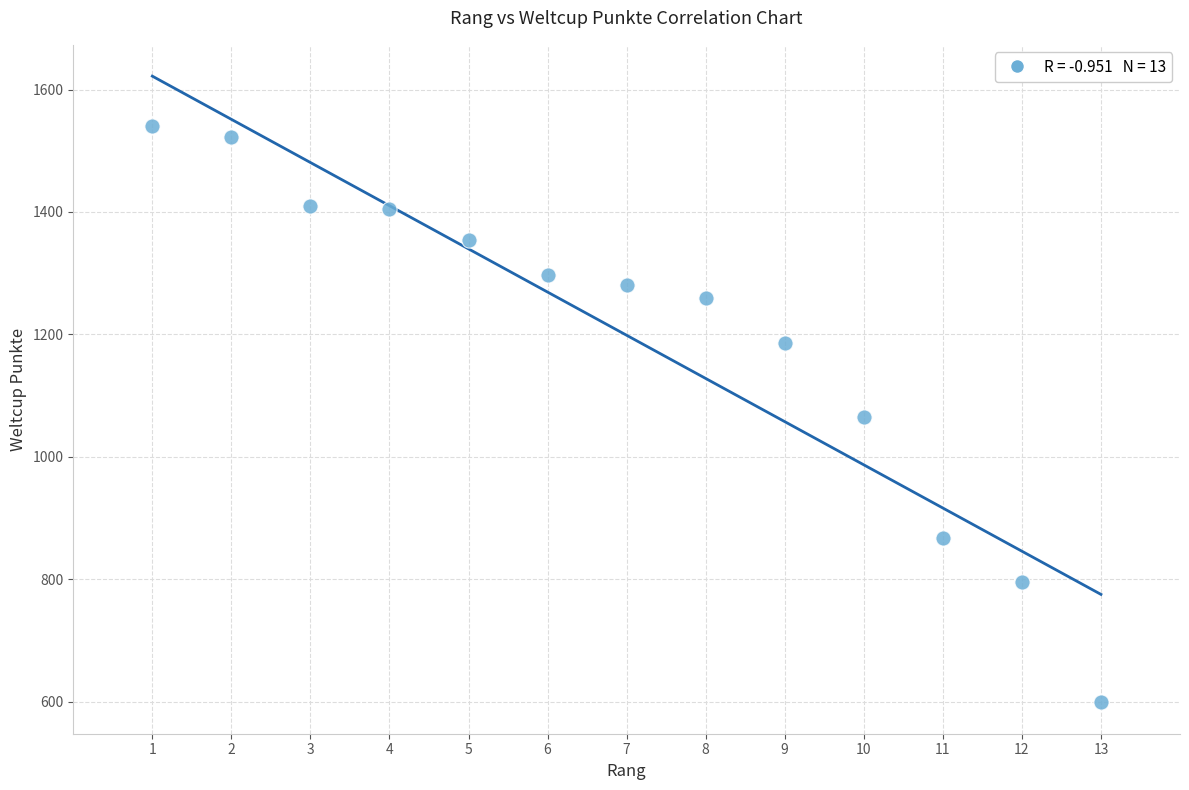

What is the range of Y values (max minus min)?

941